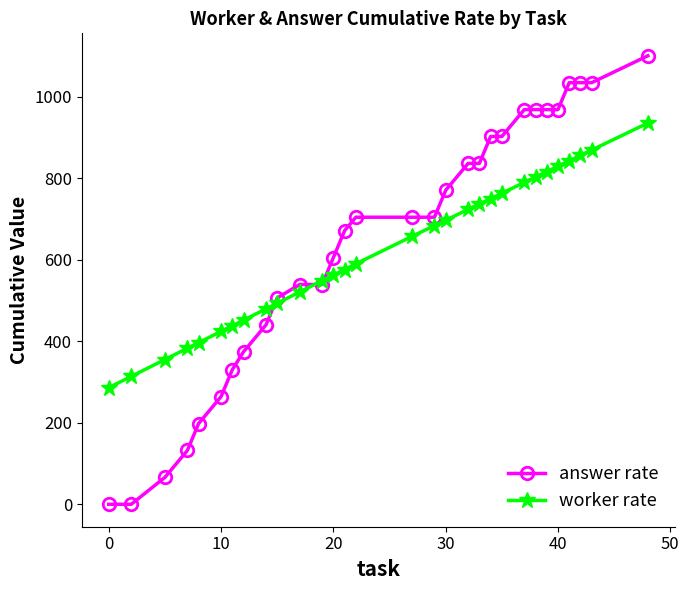

What is the maximum value shown in the chart?

1100.0